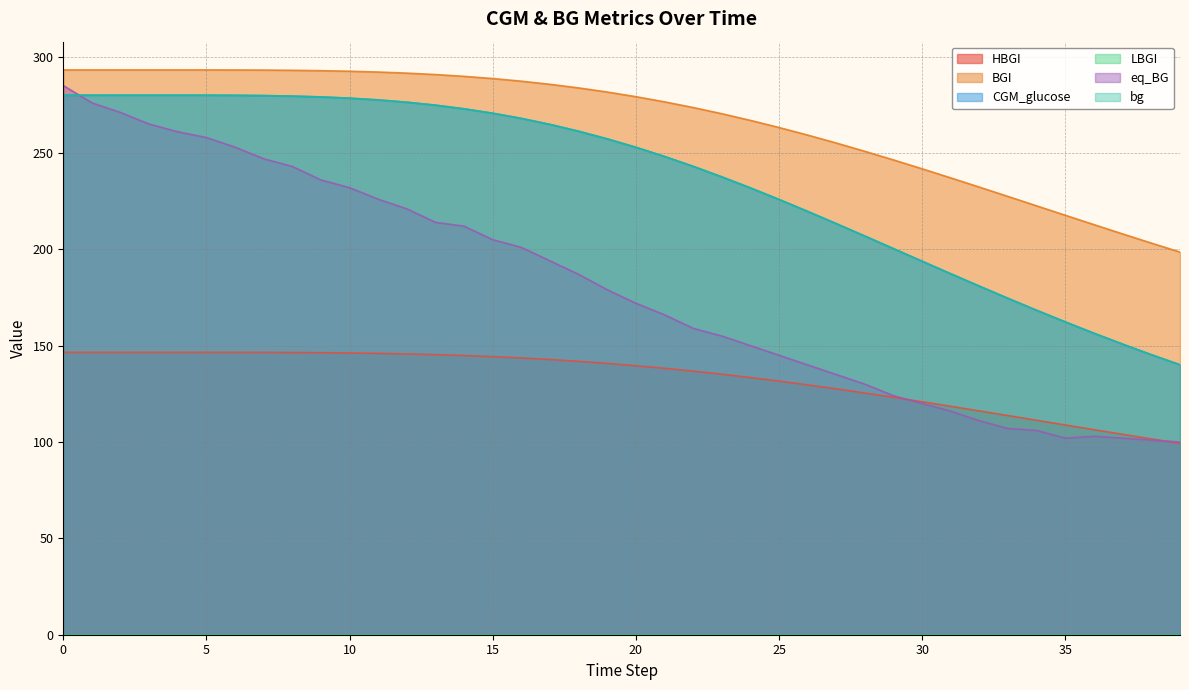

Which series has the widest spread of values?

eq_BG